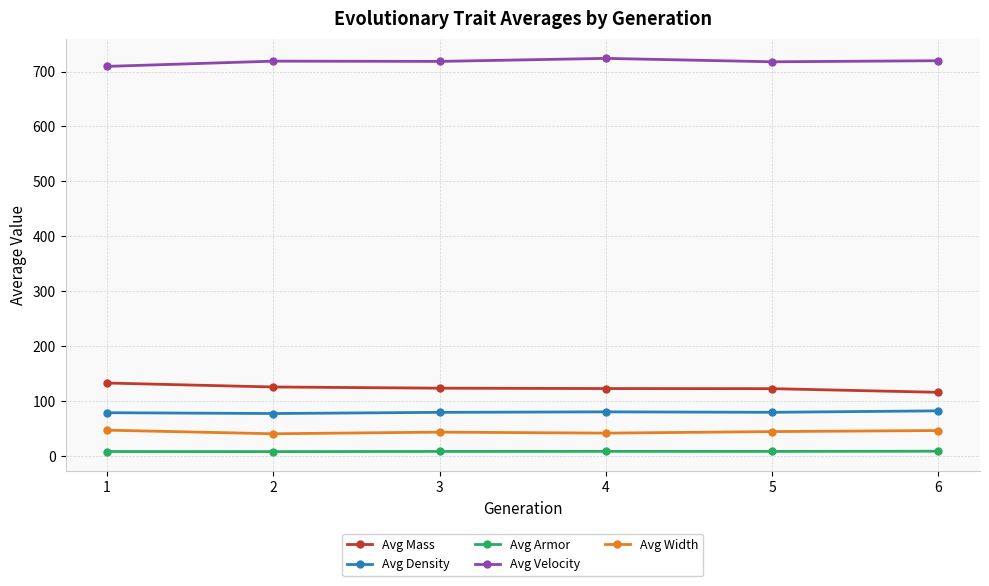

At 2, list the series in order from largest to smallest.

Avg Velocity, Avg Mass, Avg Density, Avg Width, Avg Armor